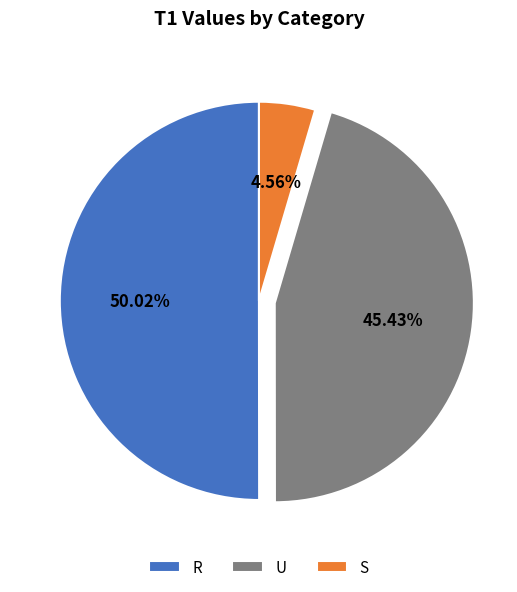

To the nearest percent, what is the average slice percentage?

33%